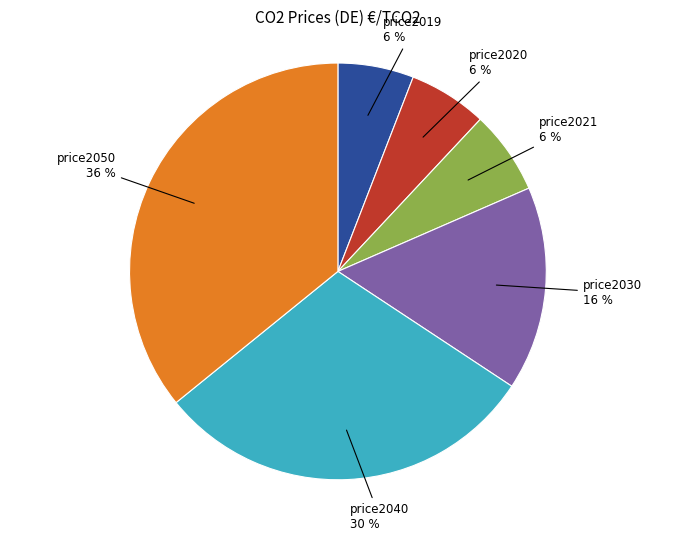

To the nearest percent, what is the difference between the largest and smallest slice percentages?

30%